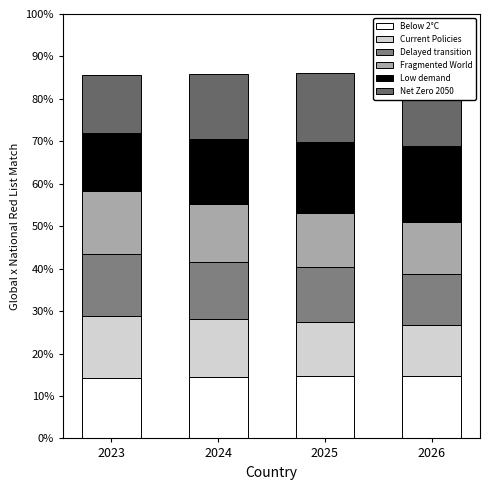

True or false: Current Policies has a value of 0.1 at 2024.

True